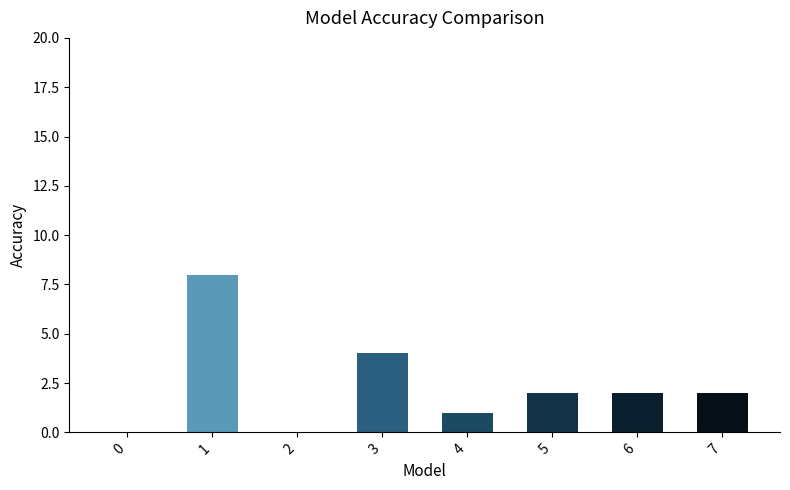

Reading left to right, transcribe all the data shown in this chart.

0	8	0	4	1	2	2	2